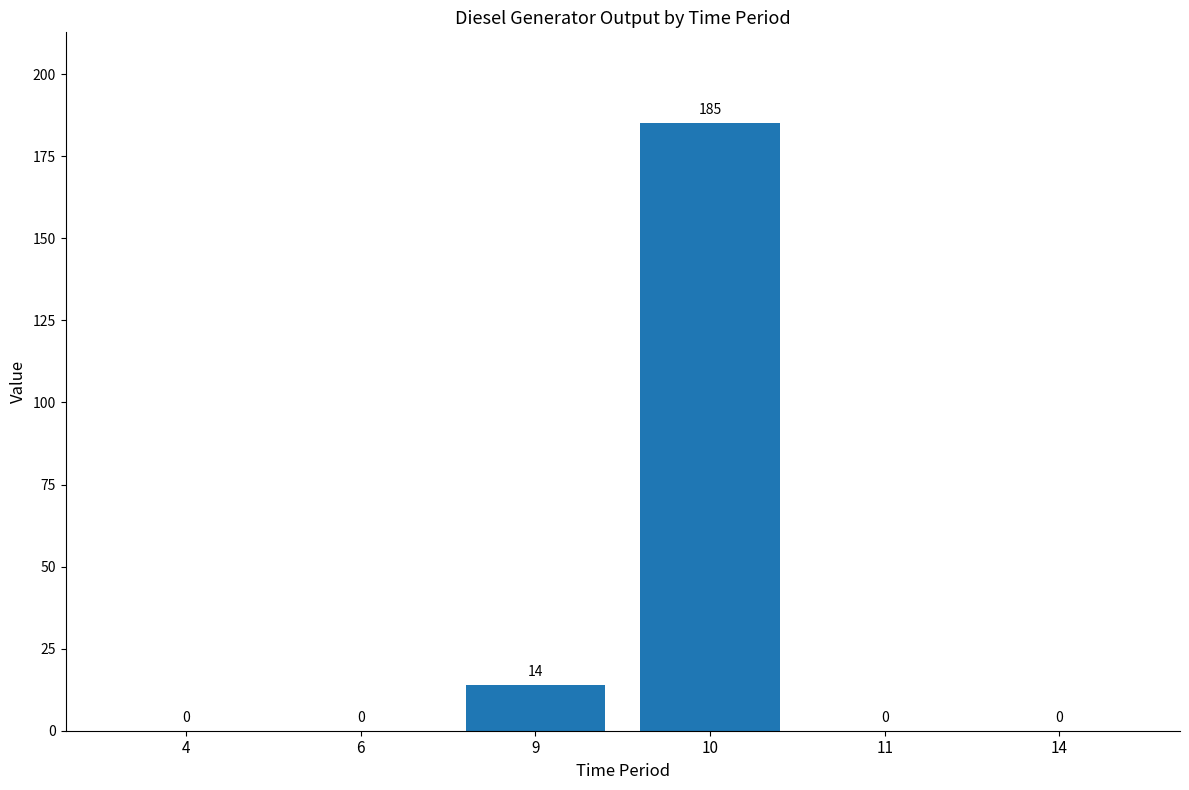

The value at 6 is 116. True or false?

False